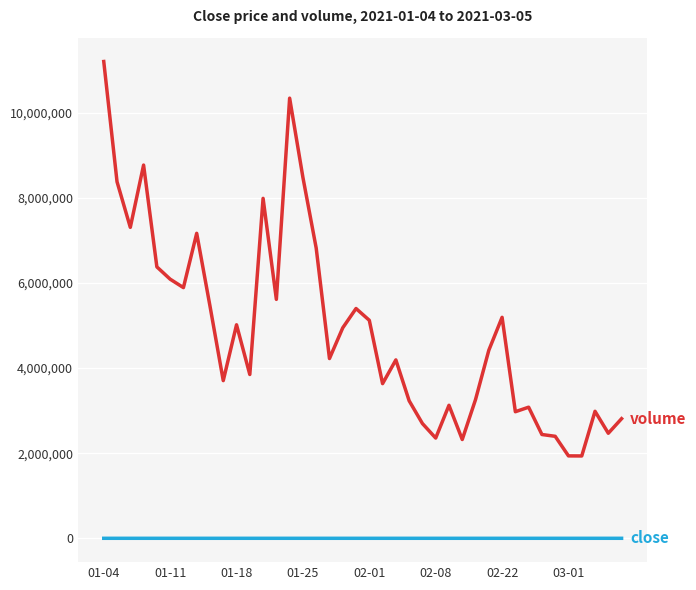

How many lines are shown in the chart?

2